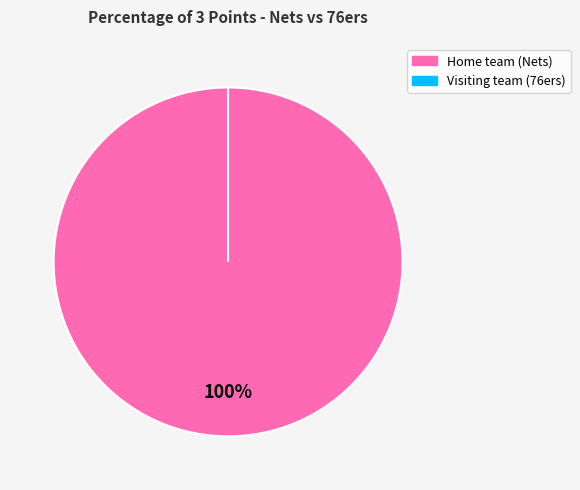

To the nearest percent, what is the average slice percentage?

50%